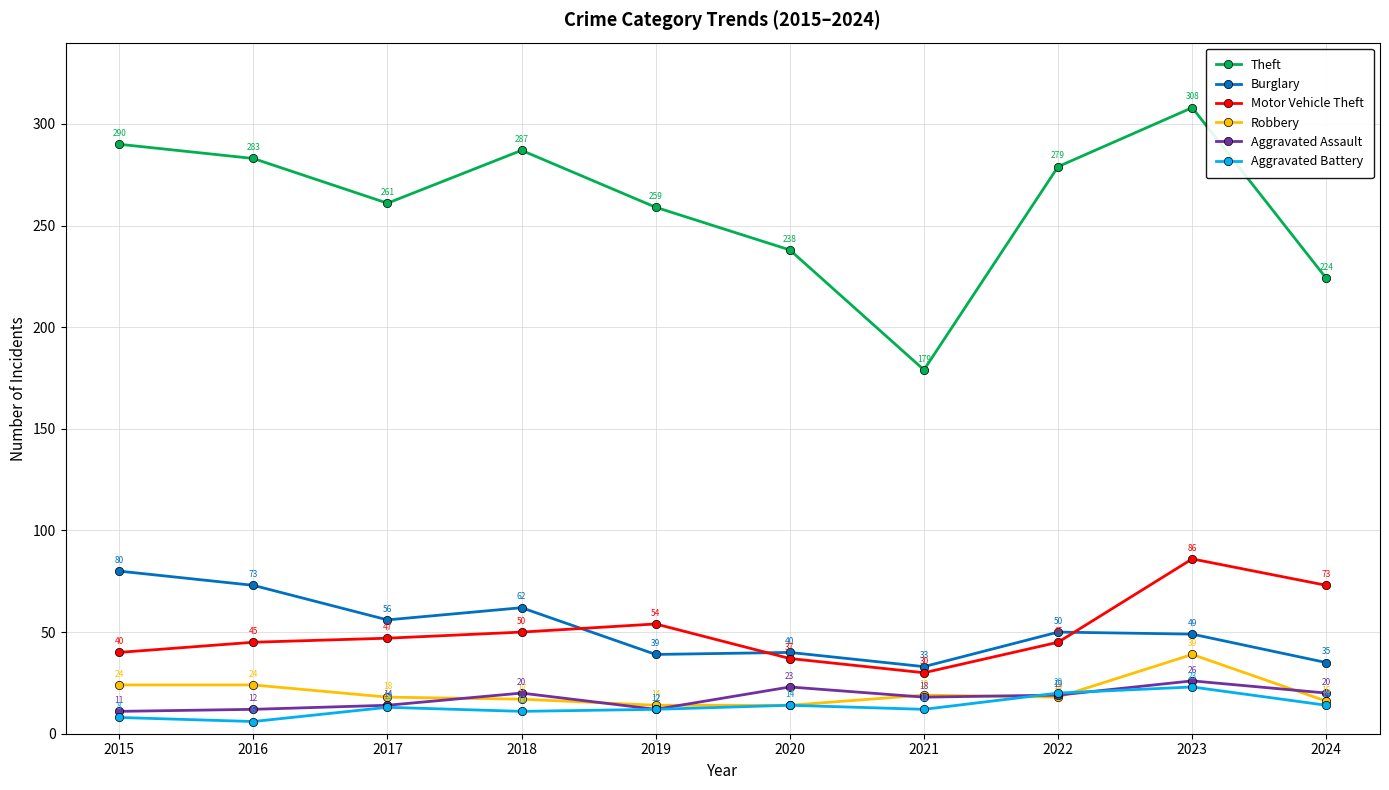

What is the maximum value shown in the chart?

308